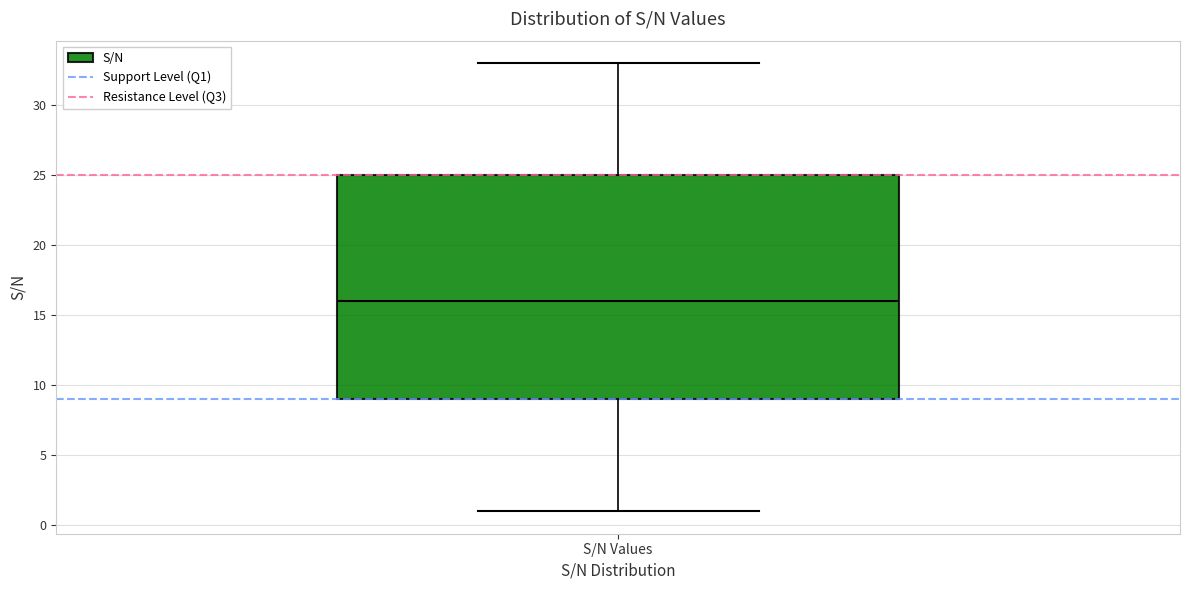

Where does the median line of the box for S/N Values sit on the y-axis? The values are not printed on the chart, so give them approximately, as read against the axis.

16